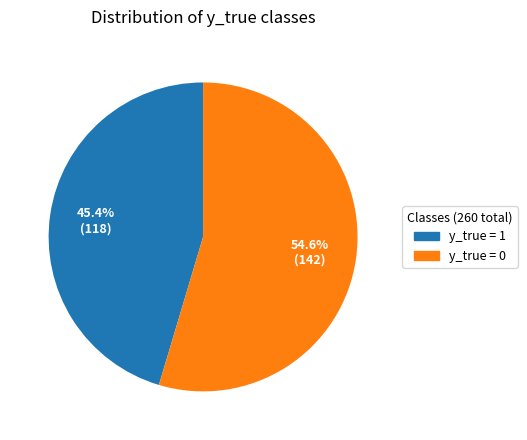

The y_true = 0 slice represents 42% of the pie. True or false?

False